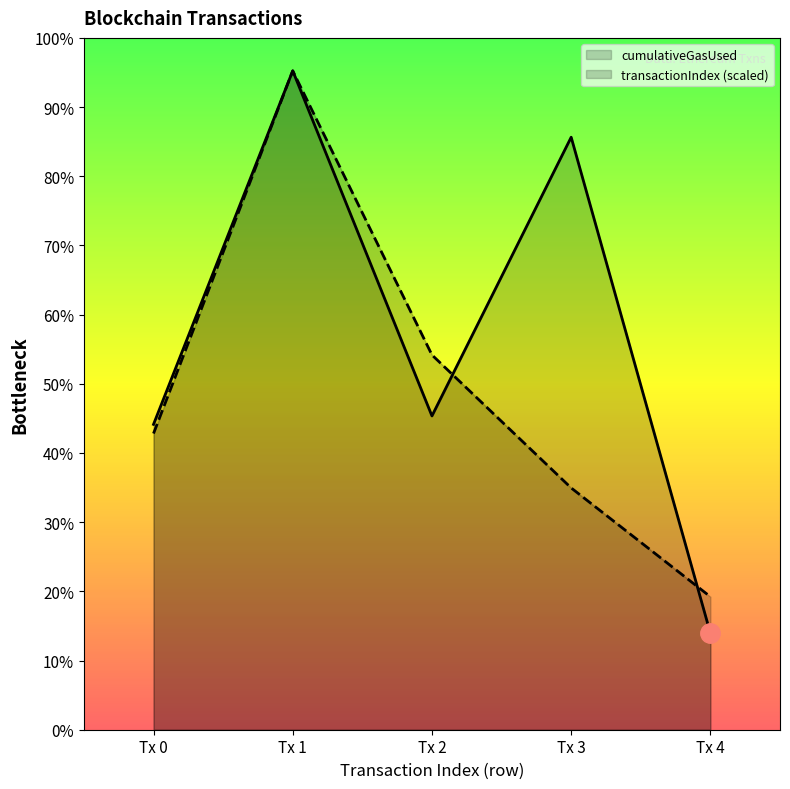

Is the value of cumulativeGasUsed at Tx 1 greater than the value of transactionIndex at Tx 3?

Yes